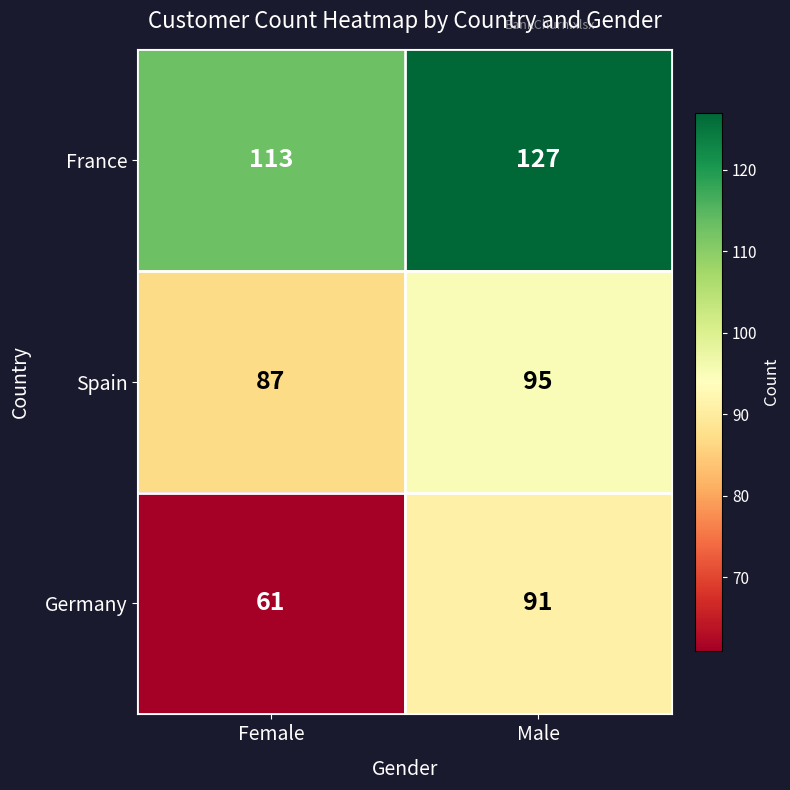

At which category is the sum across all series the highest?

Male